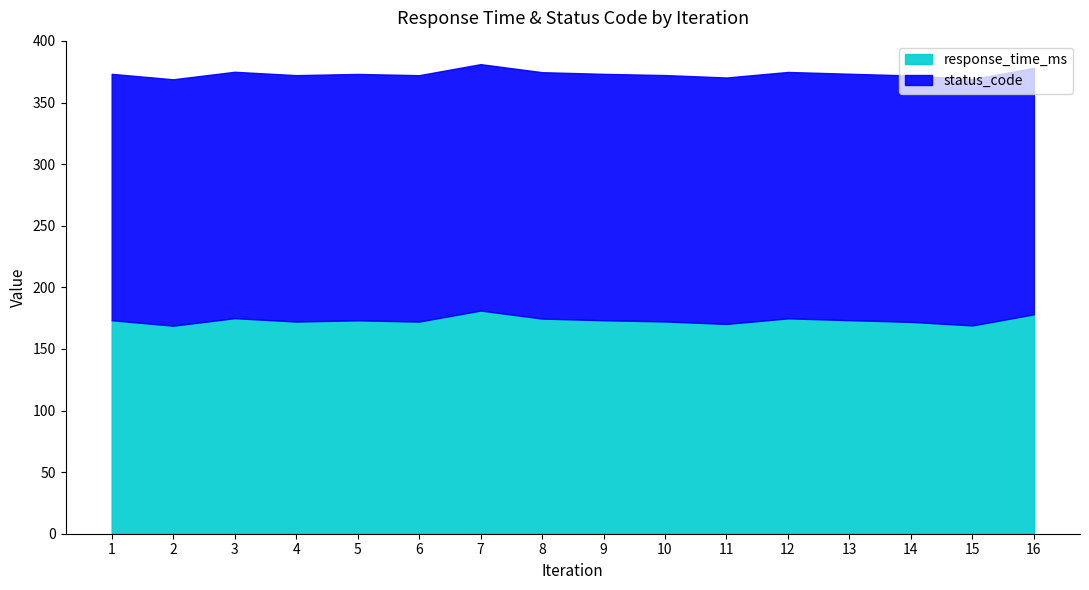

What is the difference between the maximum and minimum values?

12.3